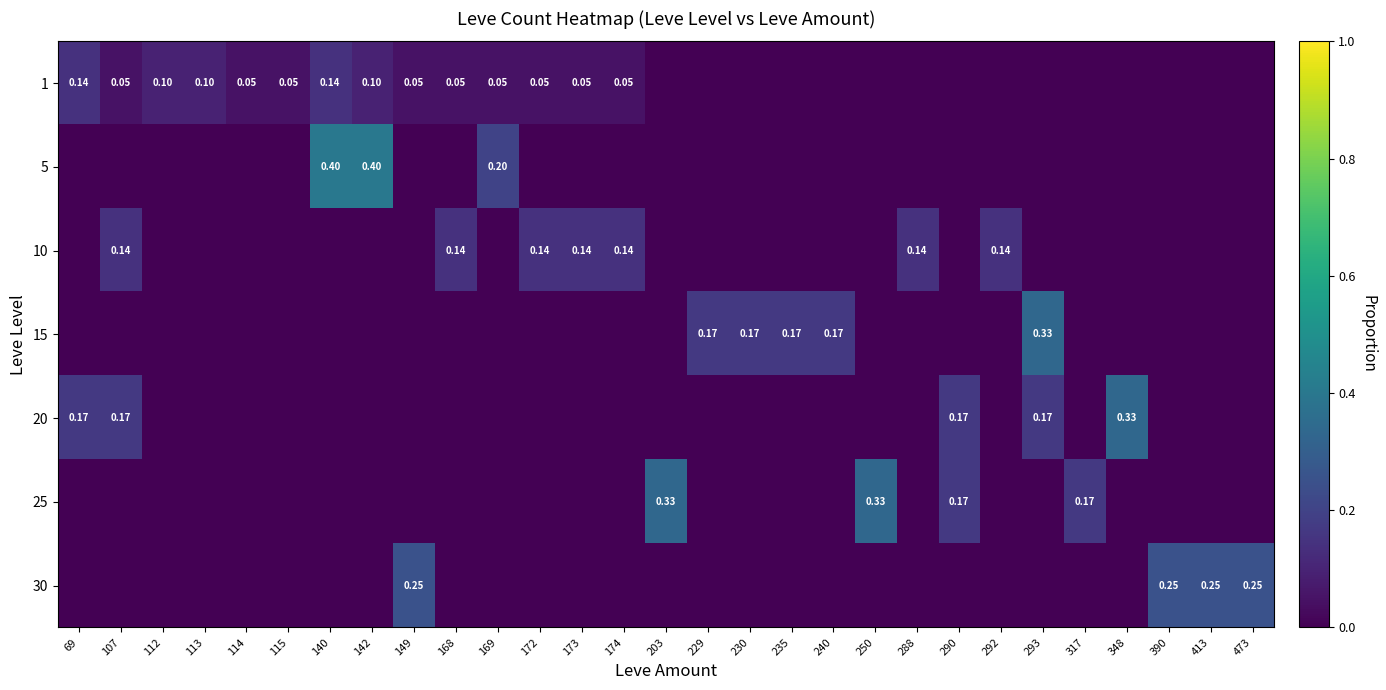

At 174, list the series in order from largest to smallest.

10, 1, 5, 15, 20, 25, 30